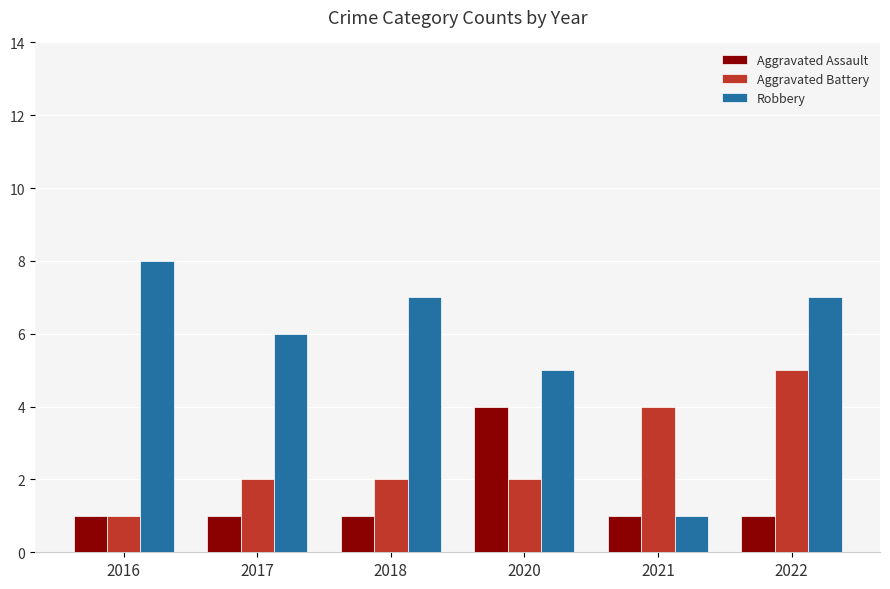

What is the sum of all Aggravated Battery values?

16